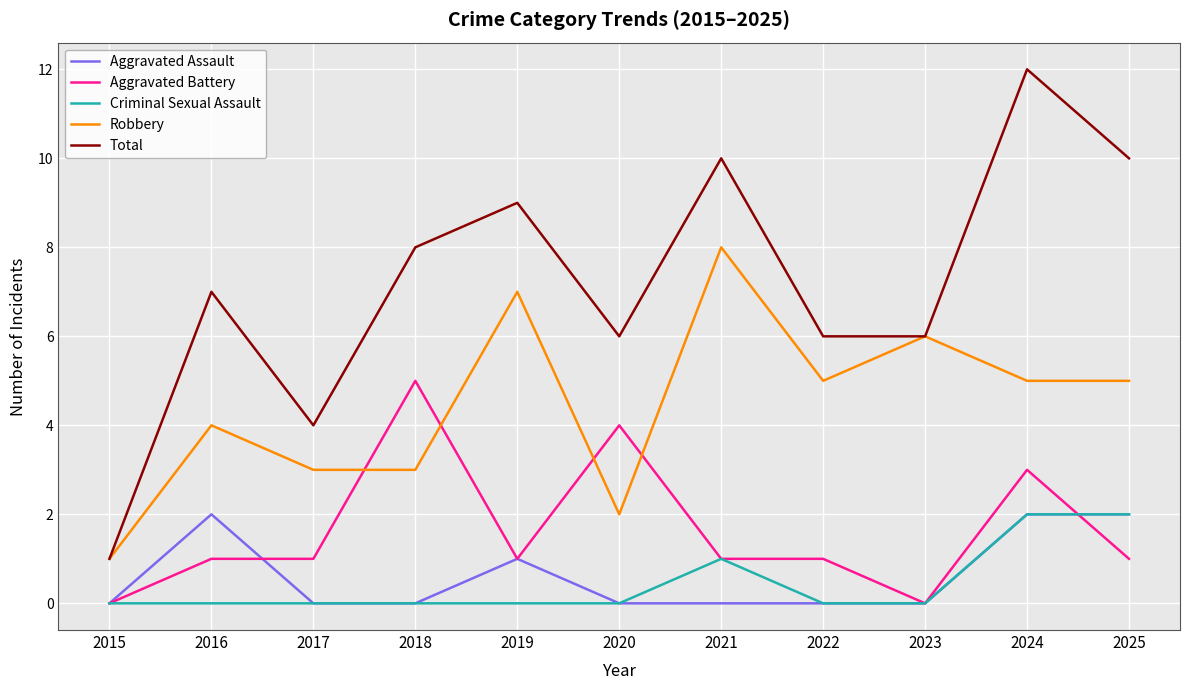

How many Robbery values are between 3 and 6?

7